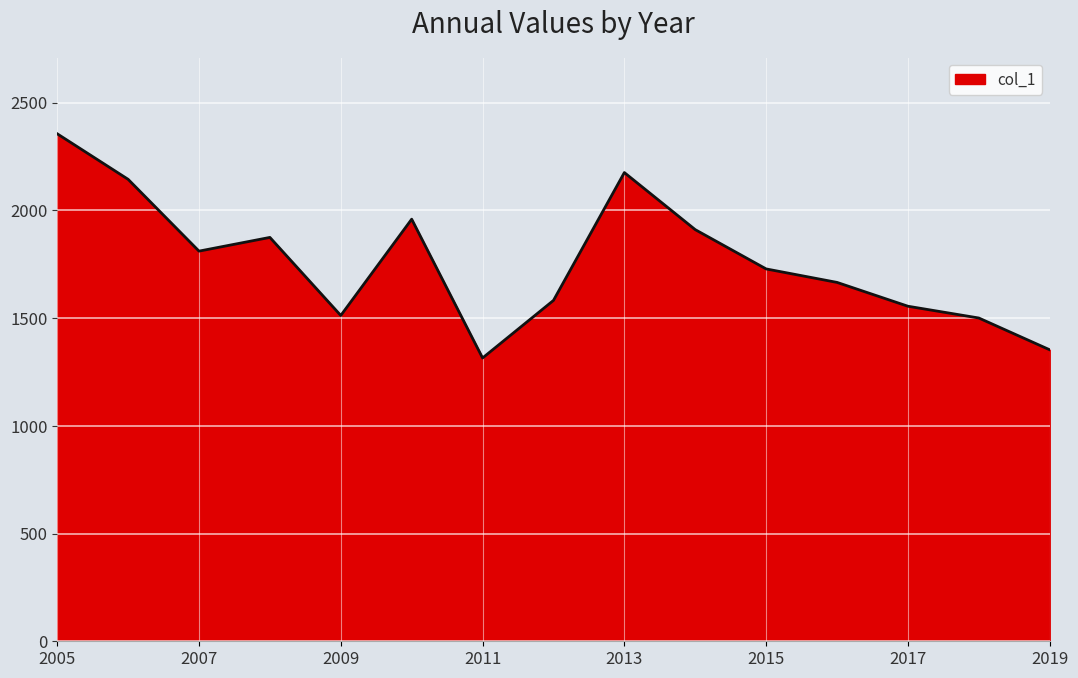

What is the maximum value shown in the chart?

2355.1